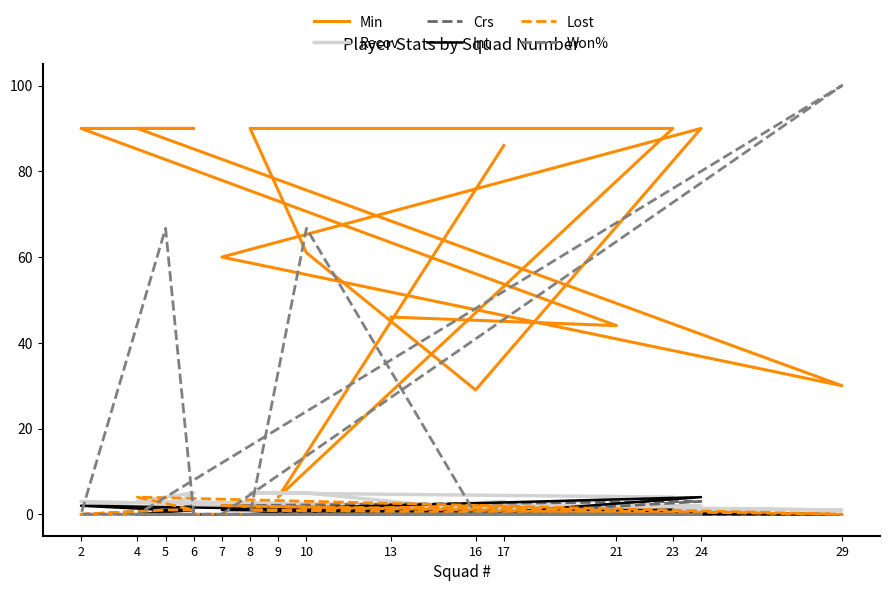

Does the chart display data point markers on the line(s)?

No